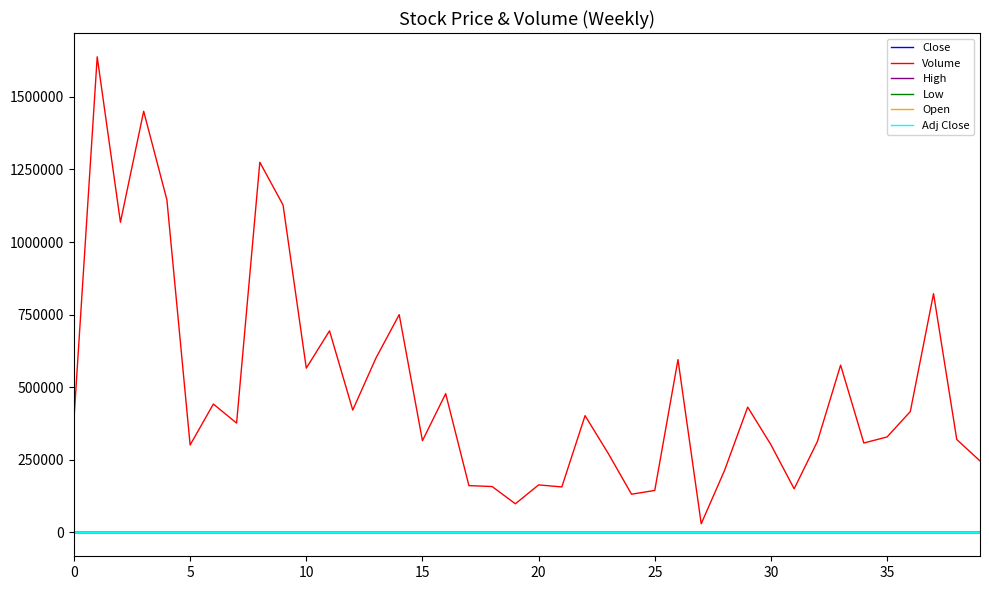

What is the label of the 2nd point from the right?

38